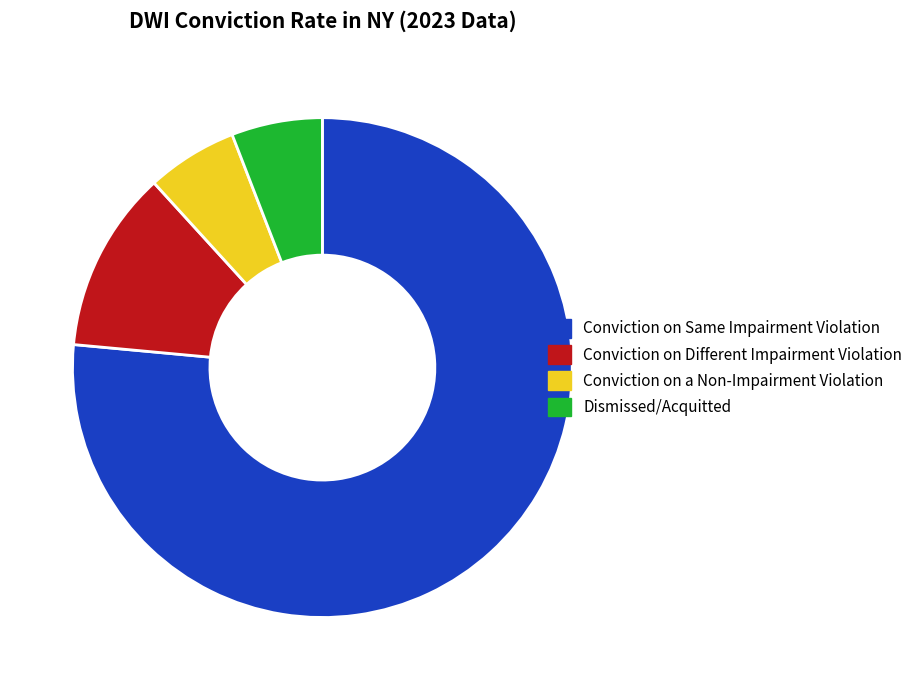

Is there any slice that represents more than half of the pie?

Yes